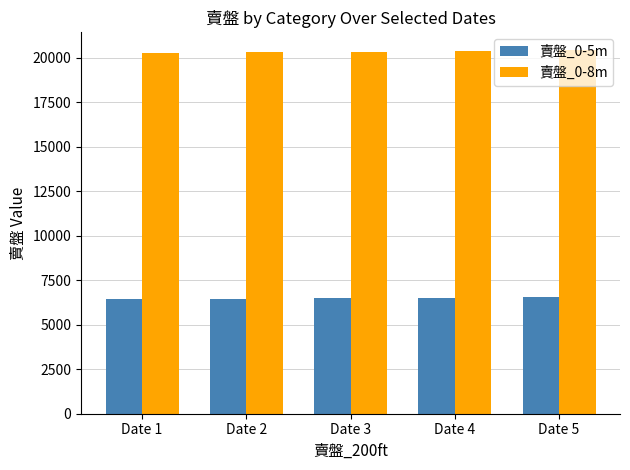

Which series has the widest spread of values?

賣盤_0-8m